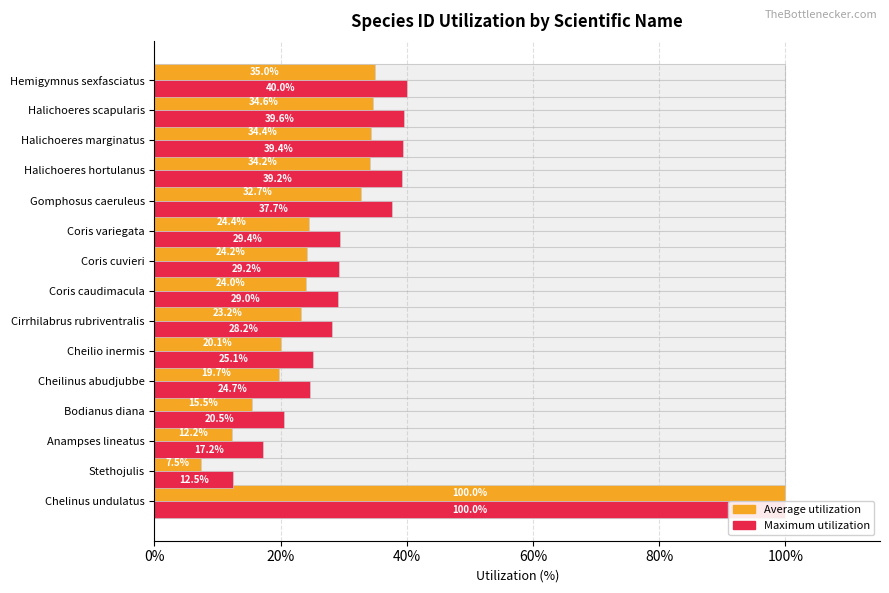

Between Cheilio inermis and Bodianus diana, which is larger?

Cheilio inermis